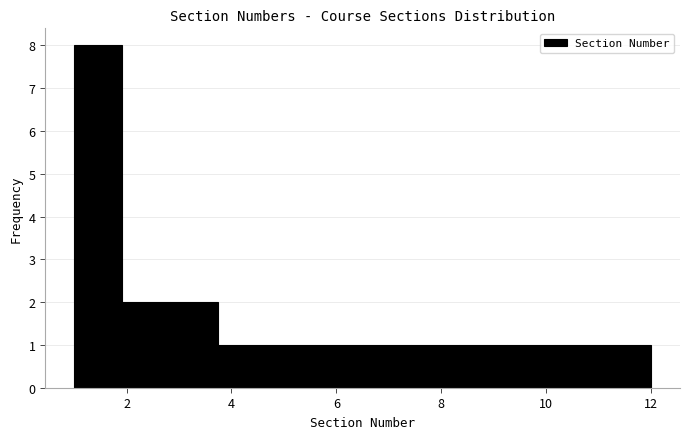

What is the height of the bar covering 7.4 to 8.4 on the x-axis? Neither the bar edges nor the heights are printed on the chart, so give them approximately, as read against the axes.

1